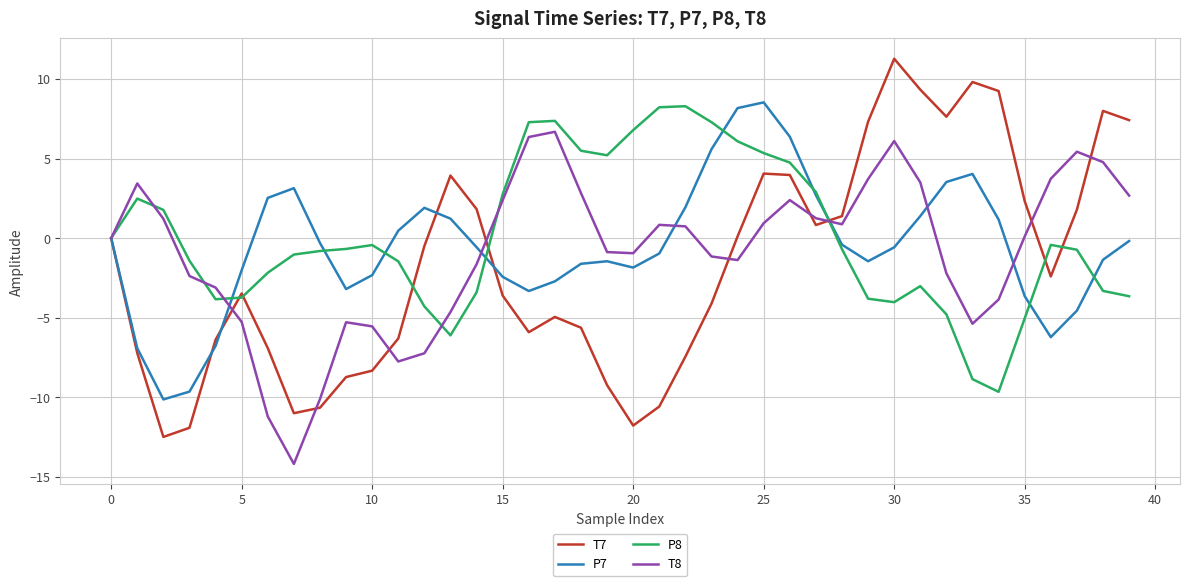

Is this an area chart (filled region under the line)?

No